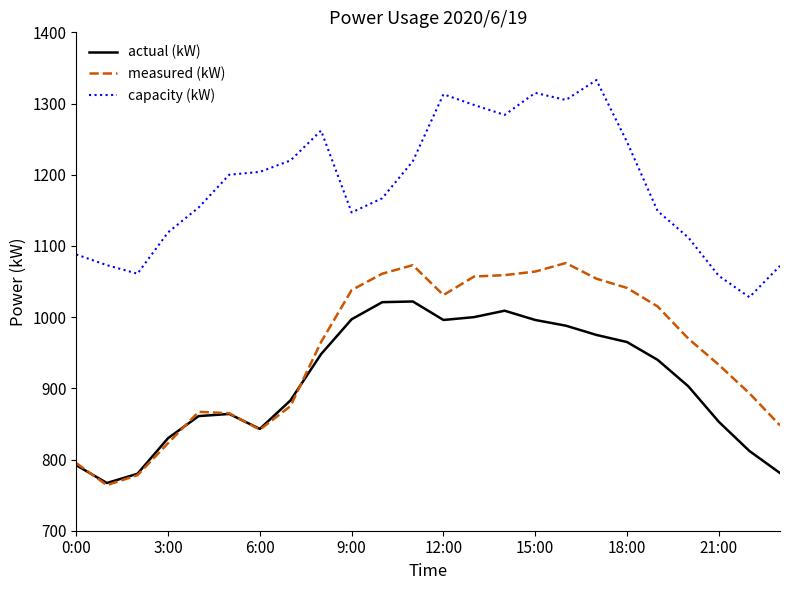

What is the lowest value of the actual (kW) series?

767